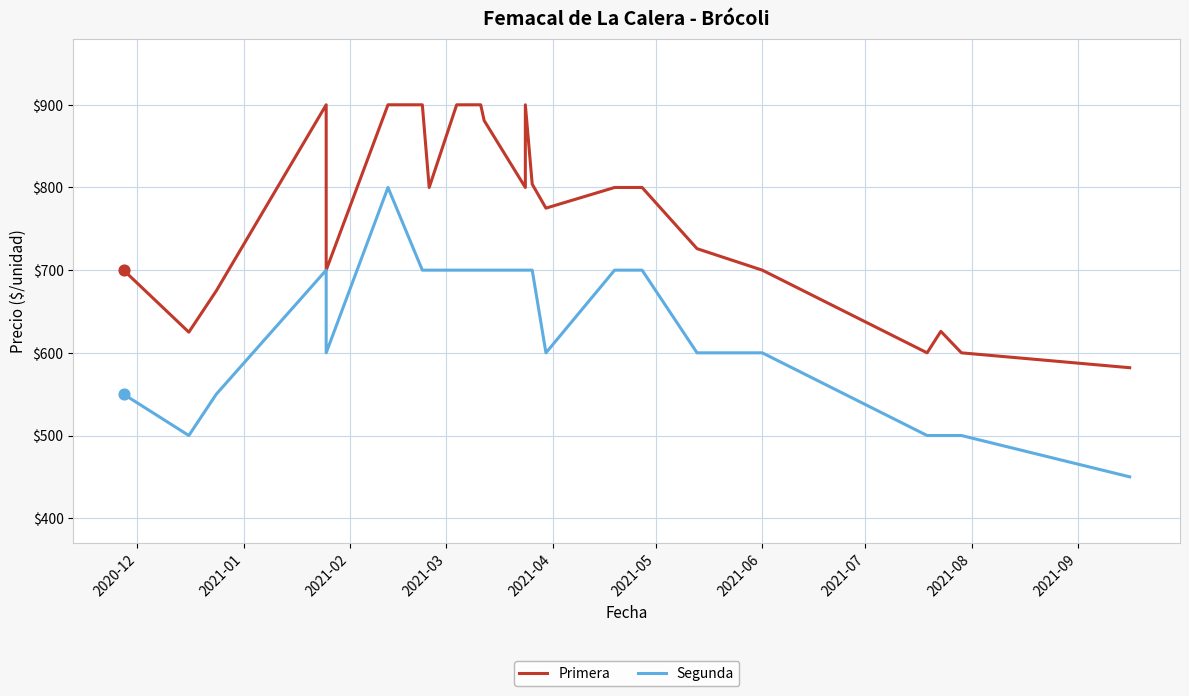

Is the value of Primera at 15 greater than the value of Segunda at 16?

Yes